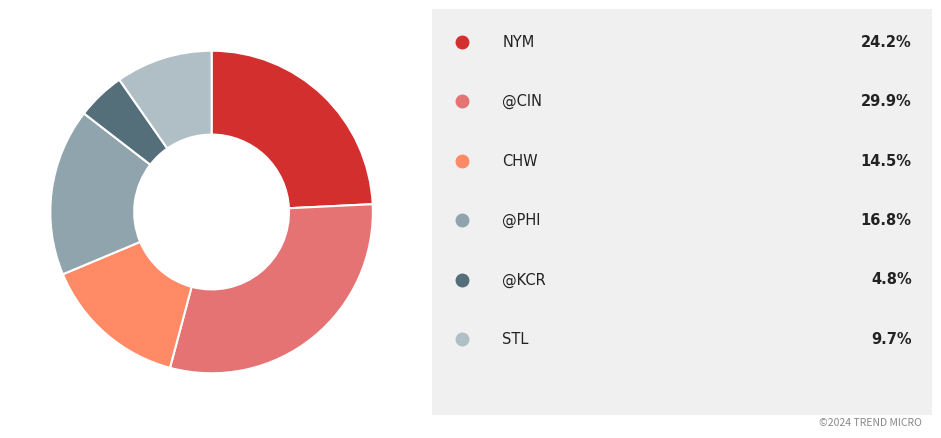

How many segments does this pie chart have?

6